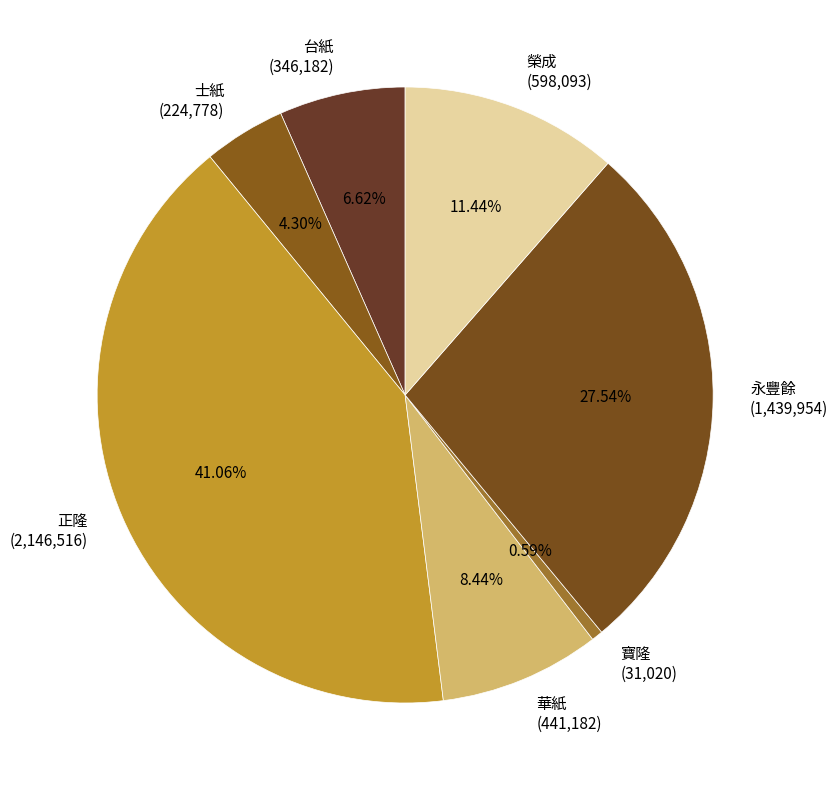

To the nearest percent, what percentage of the pie is 正隆?

41%